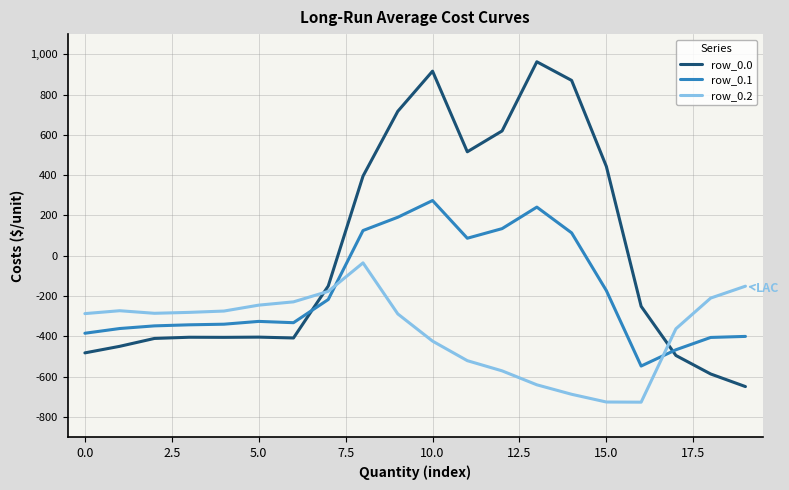

What is the smallest value displayed?

-726.6